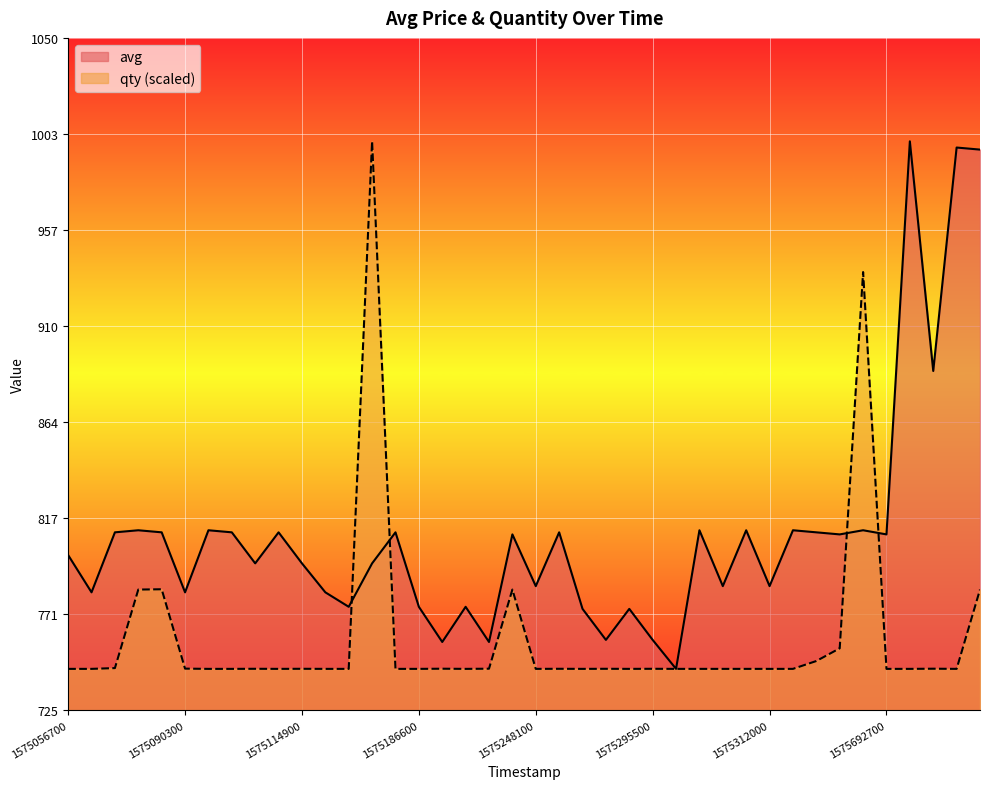

What is the difference between the qty values at 1575880500 and 1575406200?

38.3